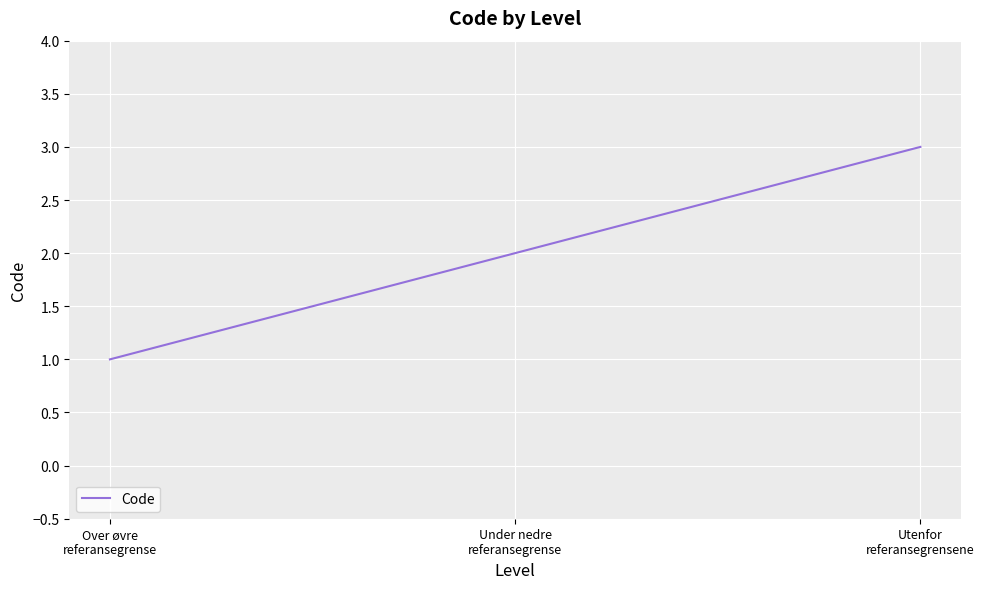

At which category does the chart reach its minimum across all series?

Over øvre
referansegrense